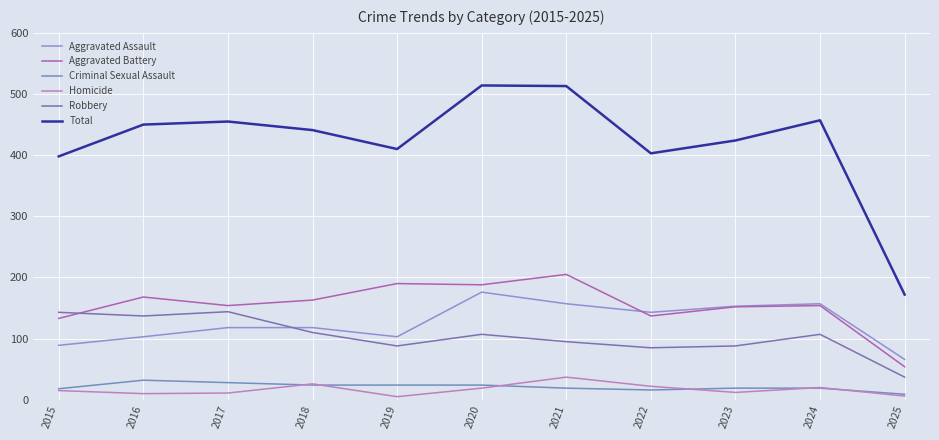

At 2020, list the series in order from largest to smallest.

Total, Aggravated Battery, Aggravated Assault, Robbery, Criminal Sexual Assault, Homicide